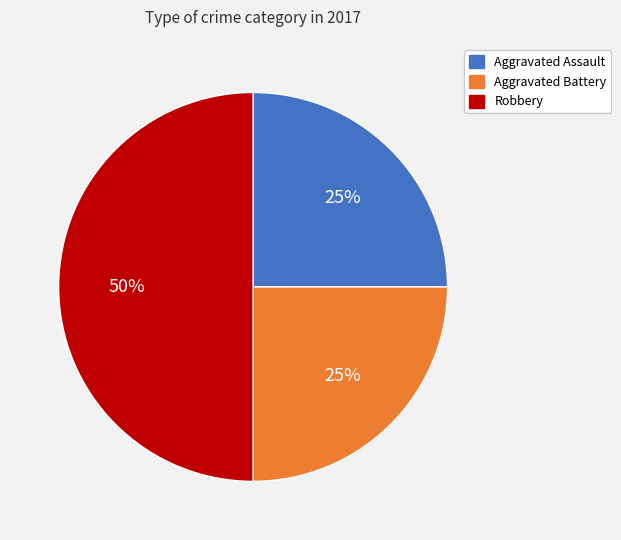

To the nearest percent, what is the difference between the largest and smallest slice percentages?

25%